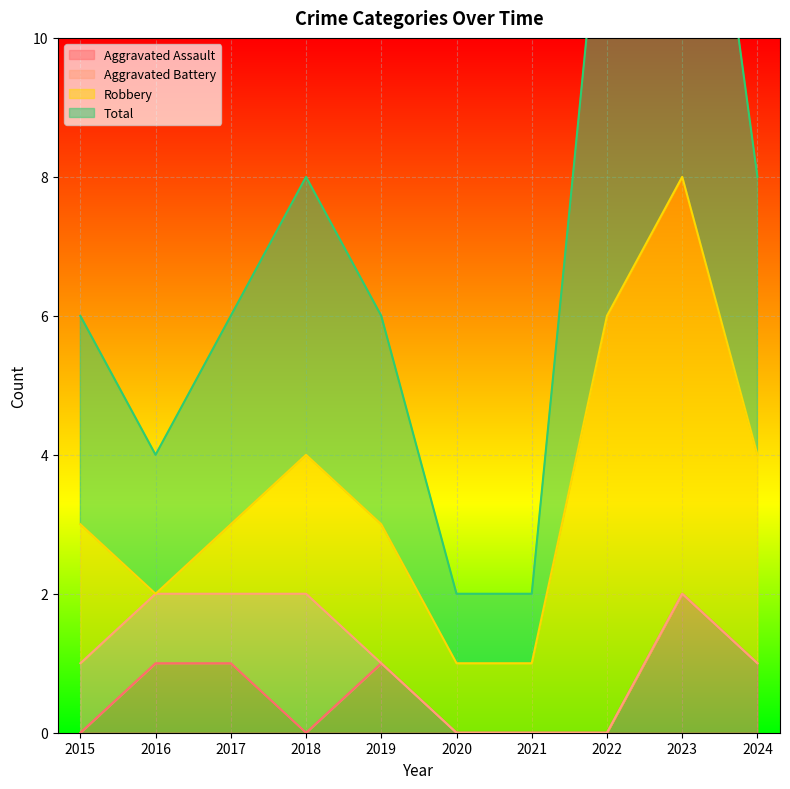

True or false: Total and Aggravated Assault cross at least once.

False